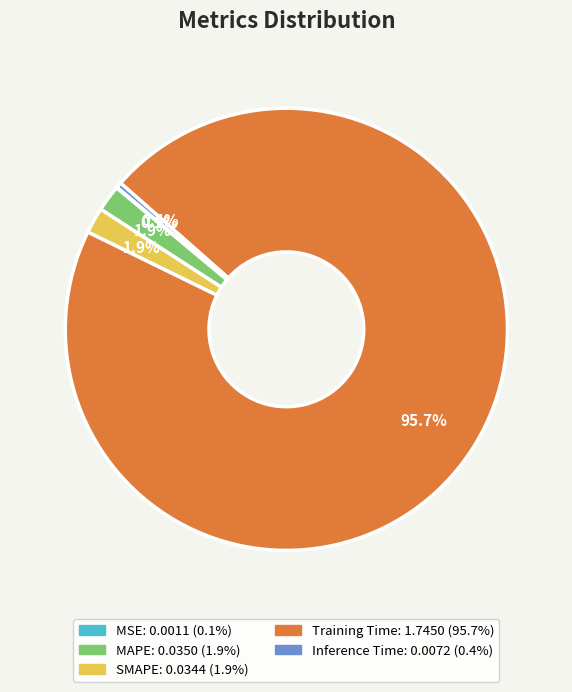

What is the largest slice in the pie chart?

Training Time